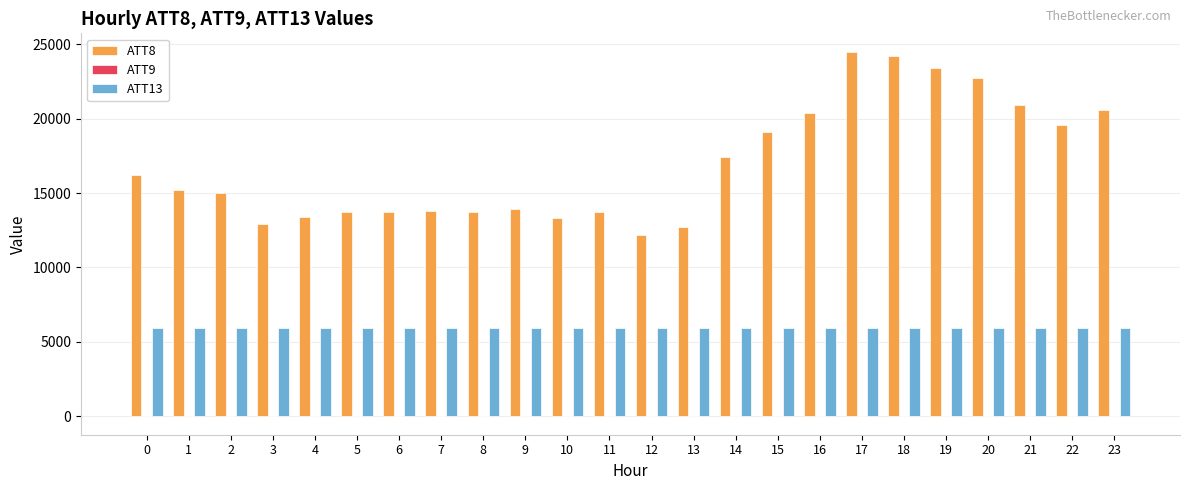

Which series has the largest total across all categories?

ATT8